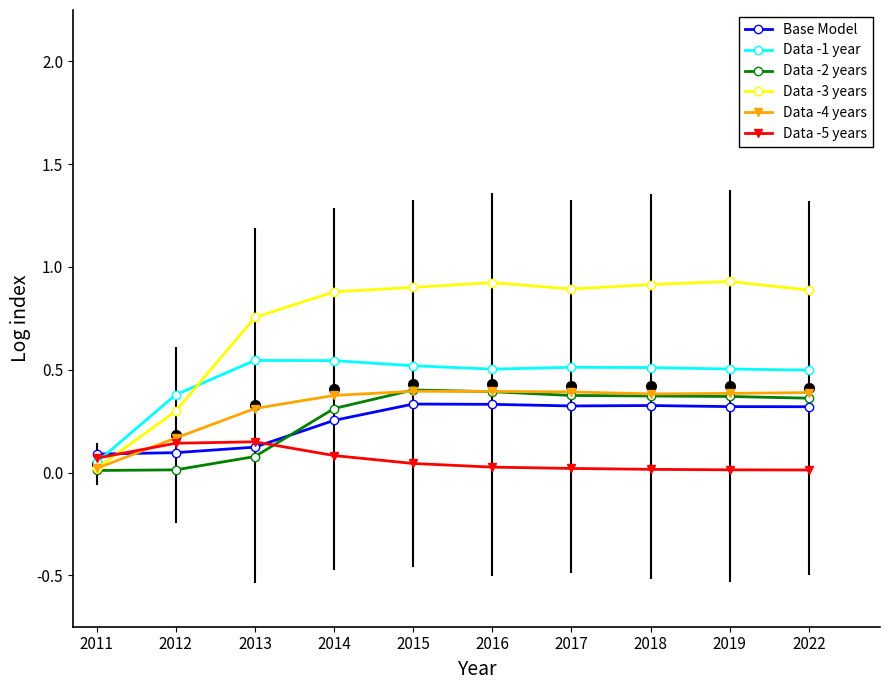

At which category does Data -5 years reach its first local peak?

2013